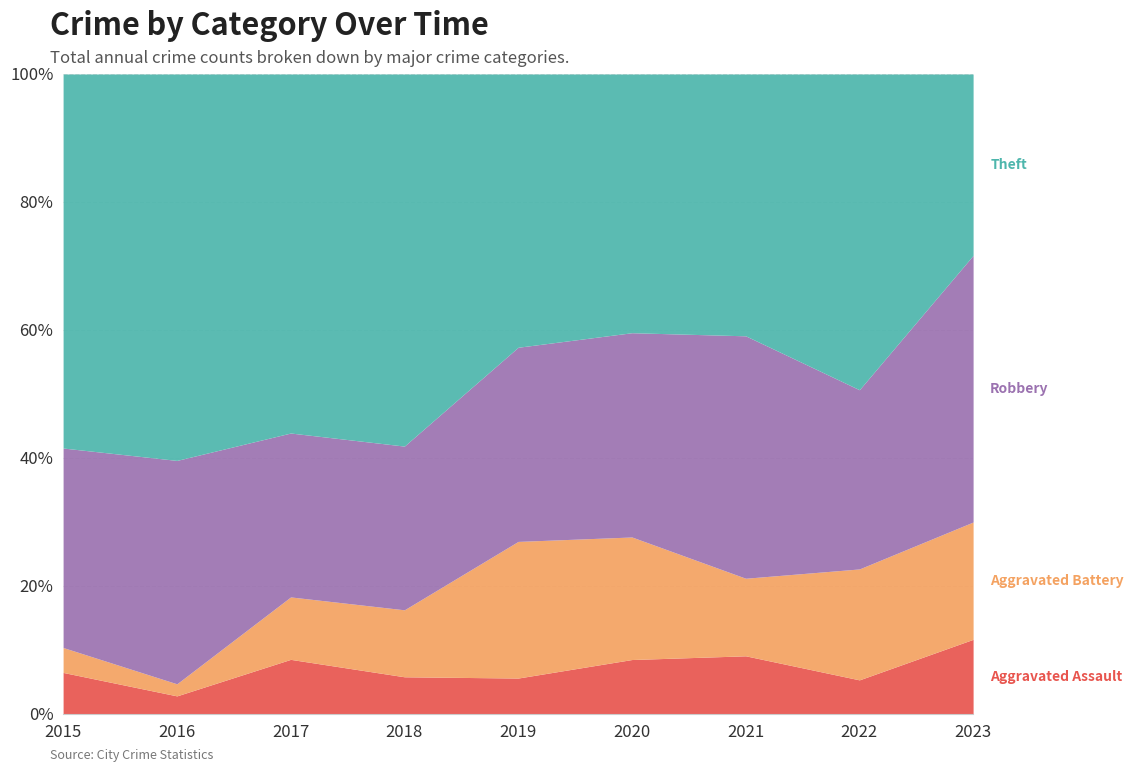

True or false: Aggravated Assault and Theft cross at least once.

False